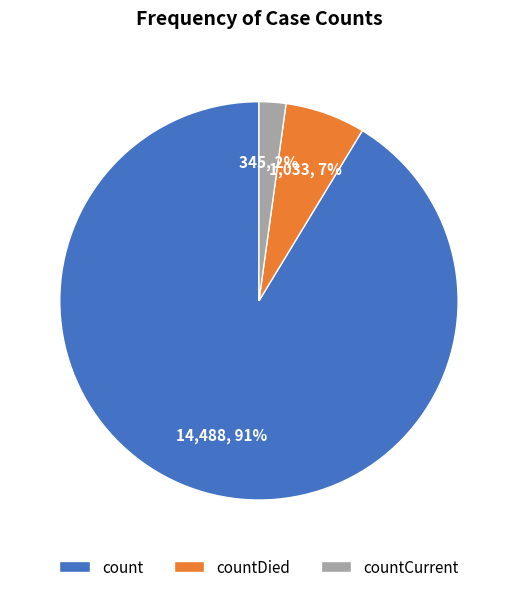

To the nearest percent, what portion does count represent?

91%